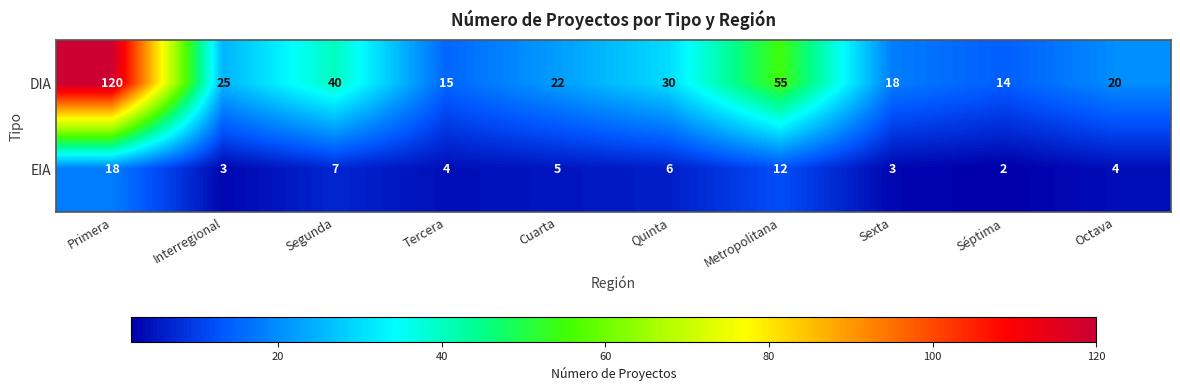

Which category has the highest value across all series?

Primera